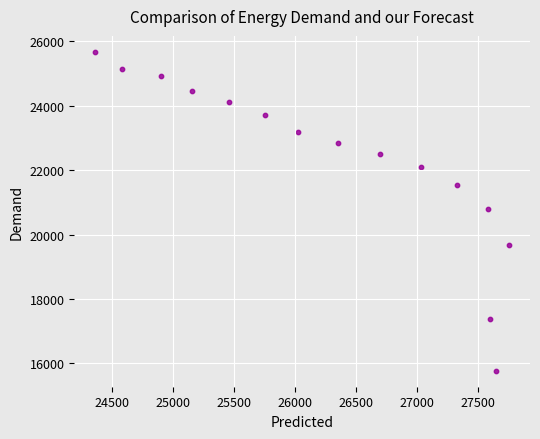

What is the range of X values (max minus min)?

3399.7